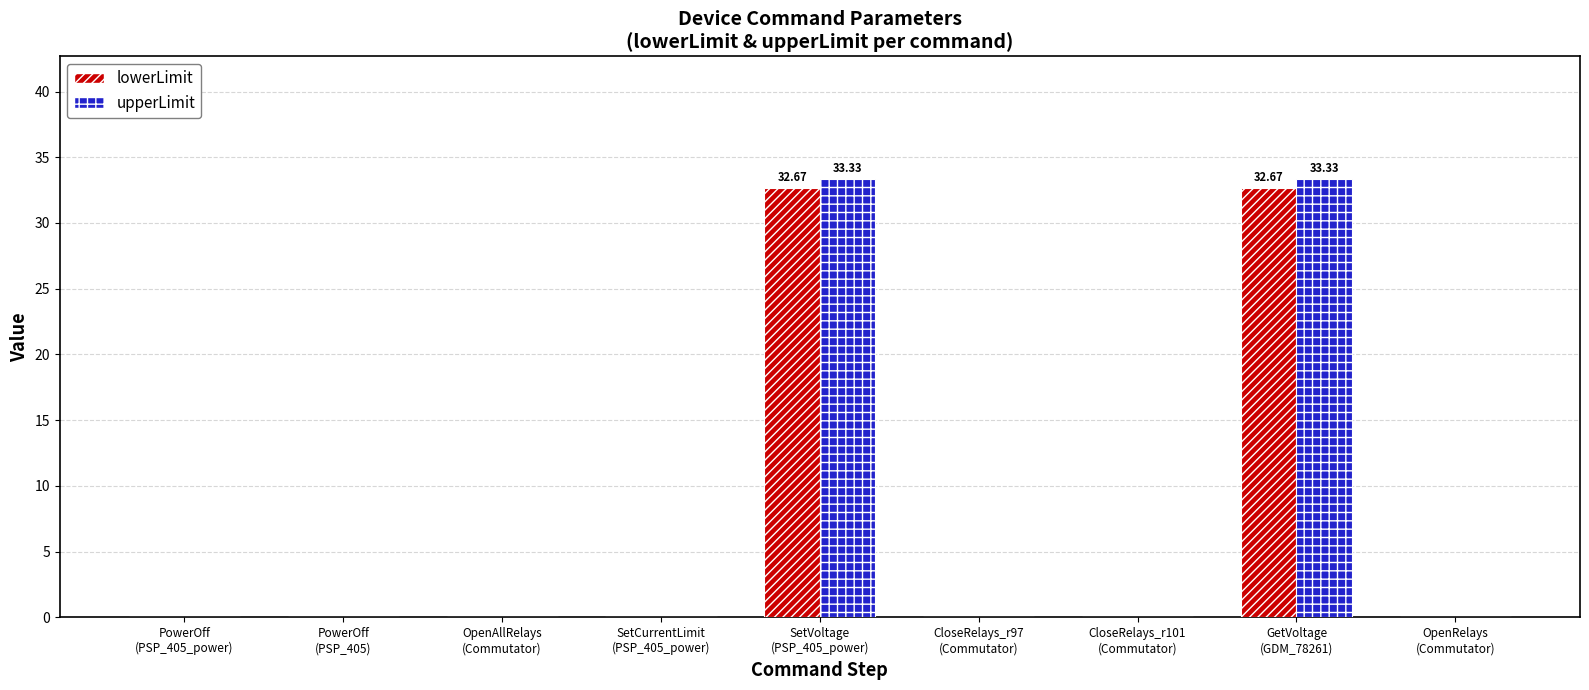

What value does the upperLimit series have at GetVoltage
(GDM_78261)?

33.3